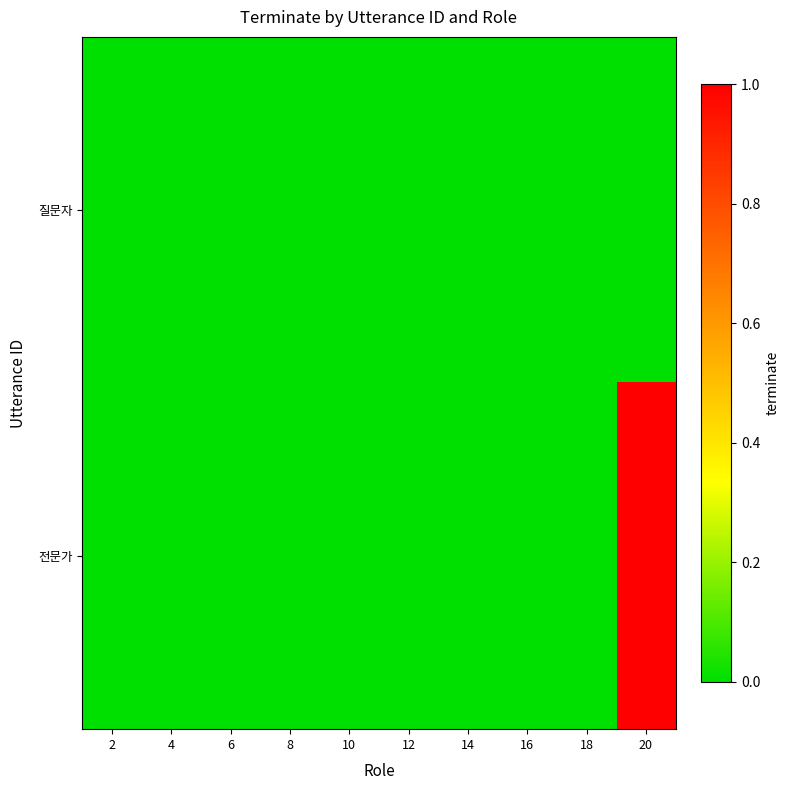

Reading left to right, extract all data points from this chart.

질문자: 2=0	4=0	6=0	8=0	10=0	12=0	14=0	16=0	18=0	20=0
전문가: 2=0	4=0	6=0	8=0	10=0	12=0	14=0	16=0	18=0	20=1